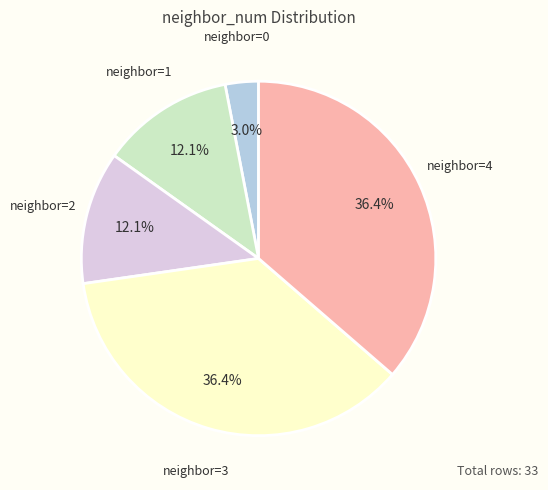

Which category has the smallest portion of the pie?

neighbor=0